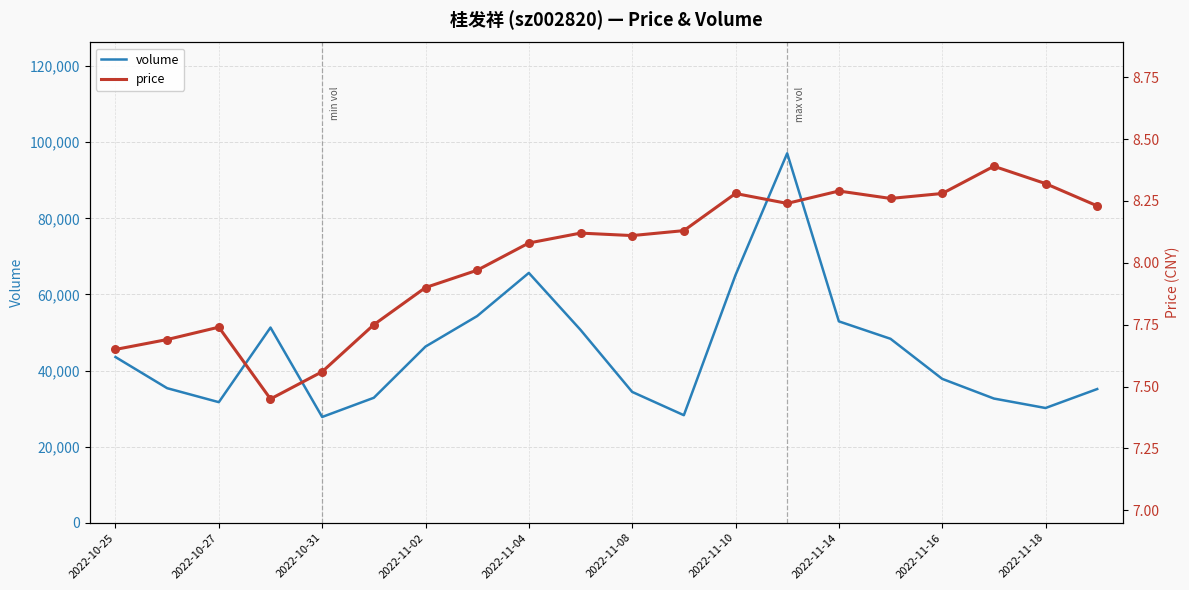

At how many categories does at least one series exceed 51204?

6